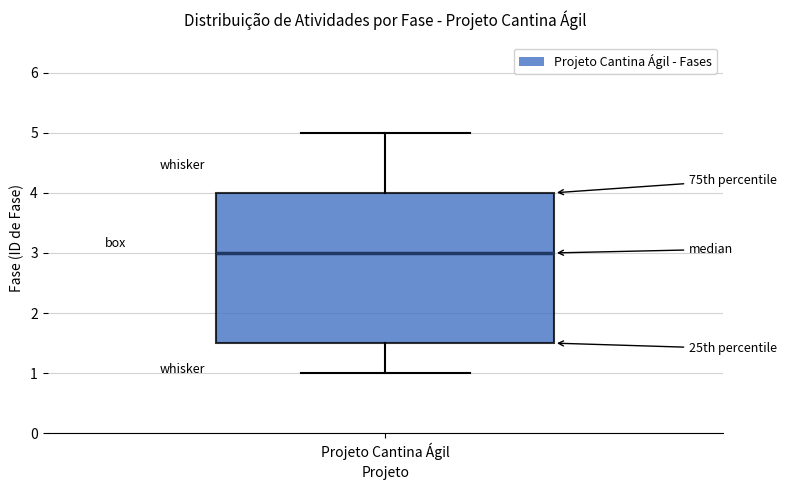

Transcribe this box plot: give where the median line is, the range the box spans, and where the two whiskers end, as read against the y-axis. The values are not printed on the chart, so give them approximately, as read against the axis.

median 3.0, box 1.5 to 4.0, whiskers 1.0 to 5.0